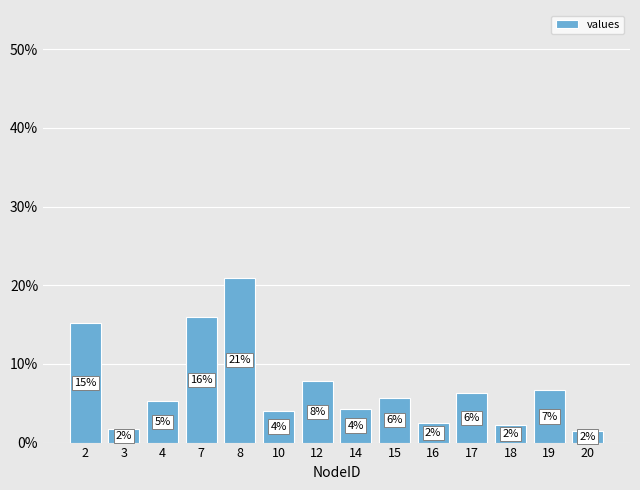

True or false: the data shows 0.0 at 3.

False